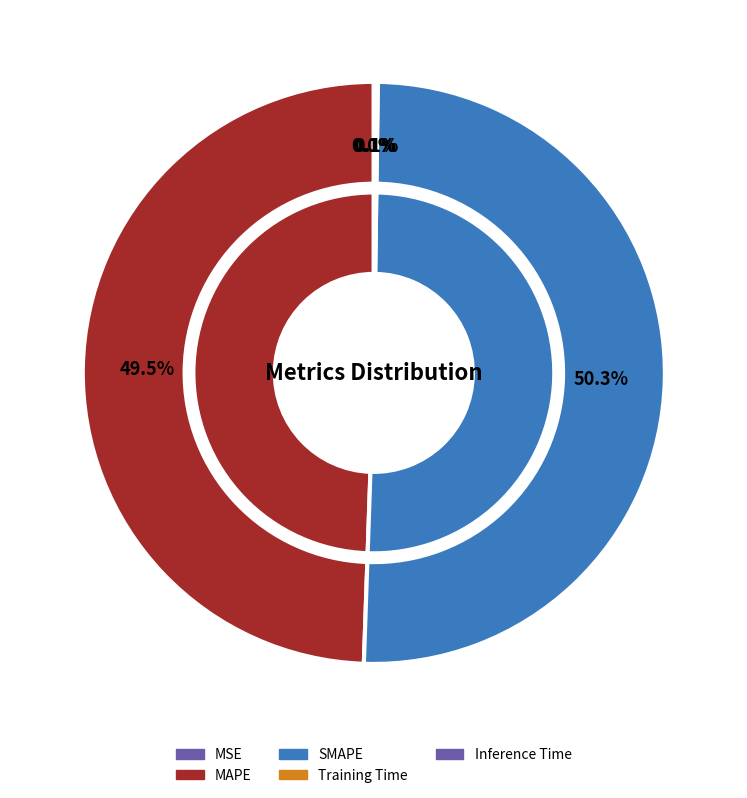

Count the number of slices in the pie.

5